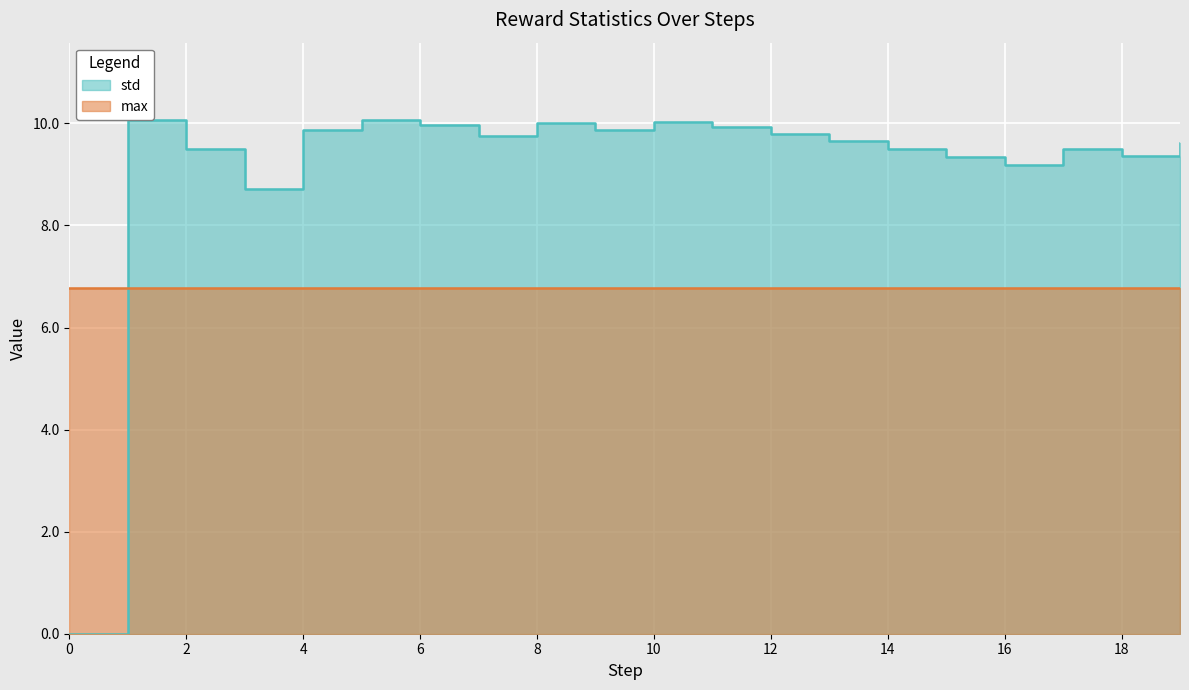

How many values are above zero?

19